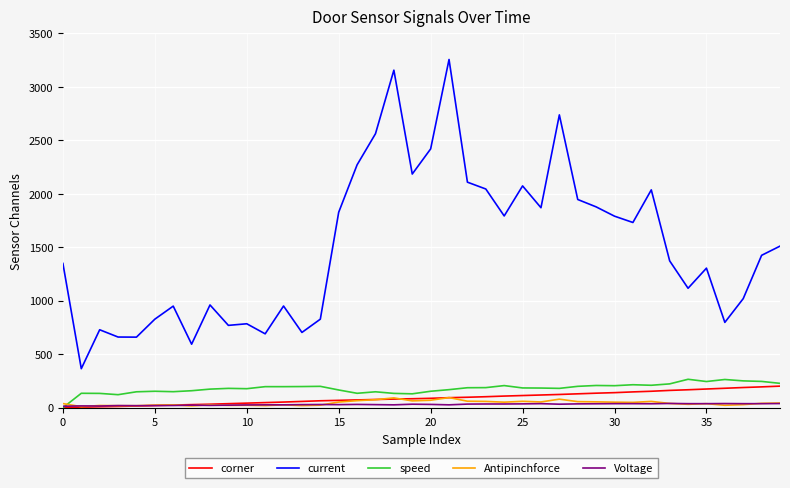

True or false: current and Voltage intersect in this chart.

False